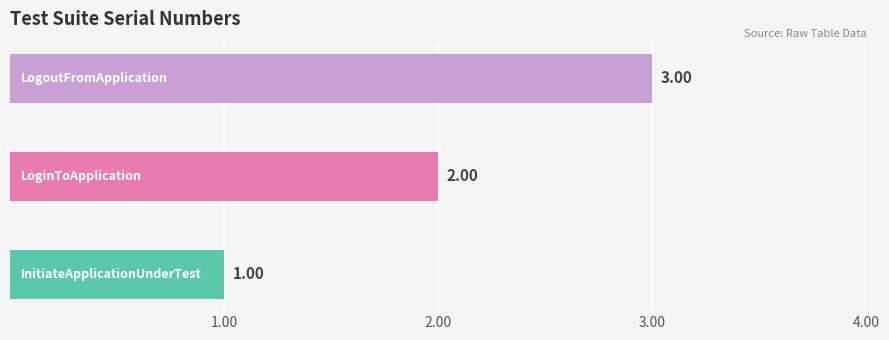

What is the sum of all values?

6